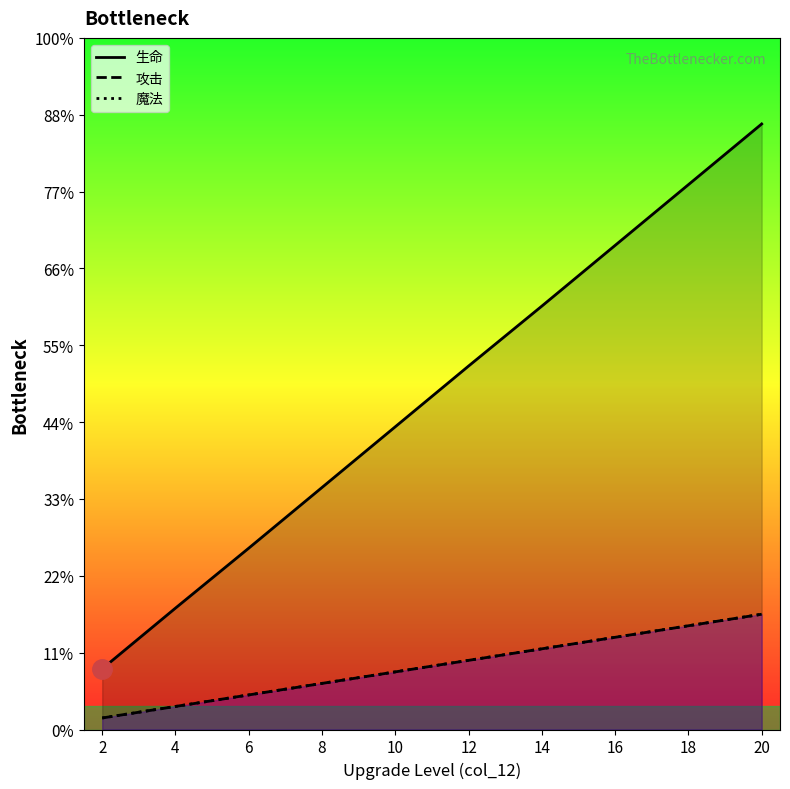

True or false: 攻击 and 魔法 intersect in this chart.

False